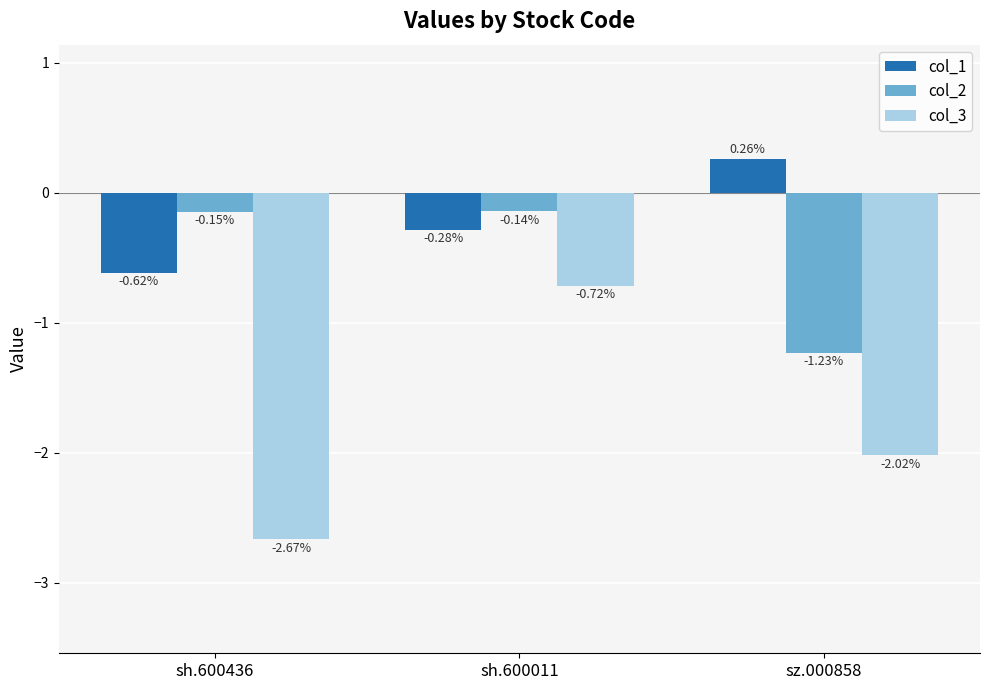

What is the average value of the col_2 series?

-0.5